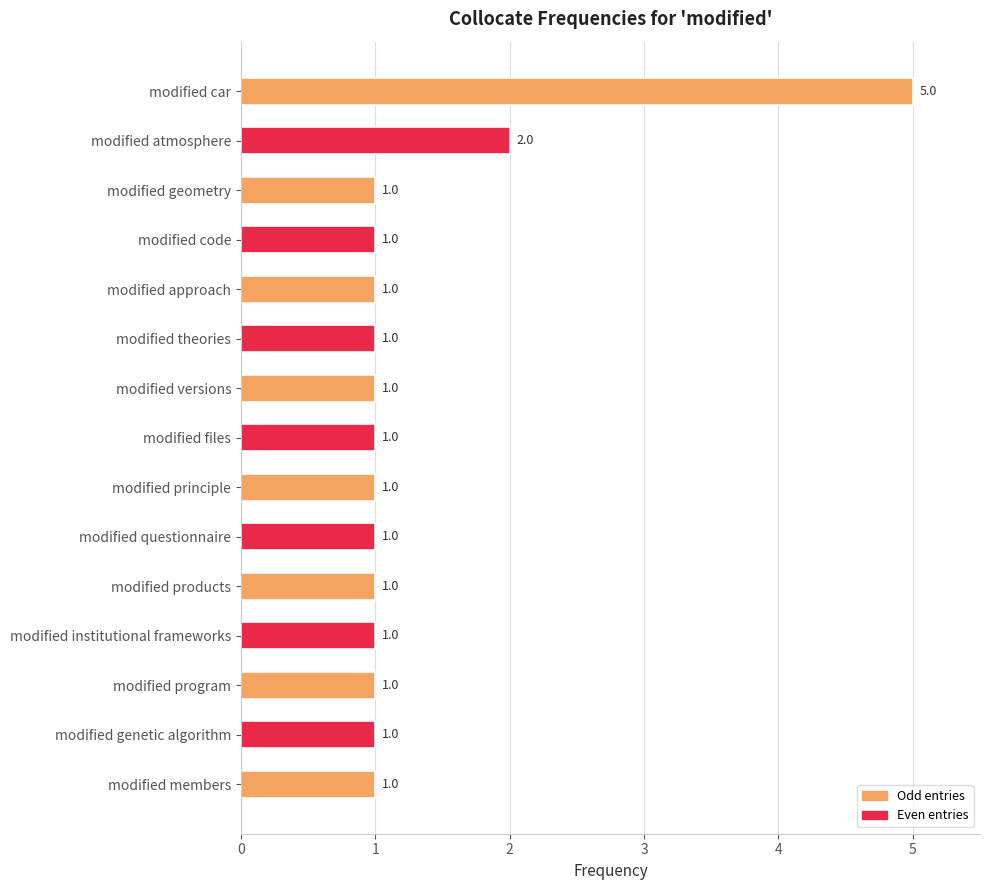

Count the values in the range 1 to 2.

14